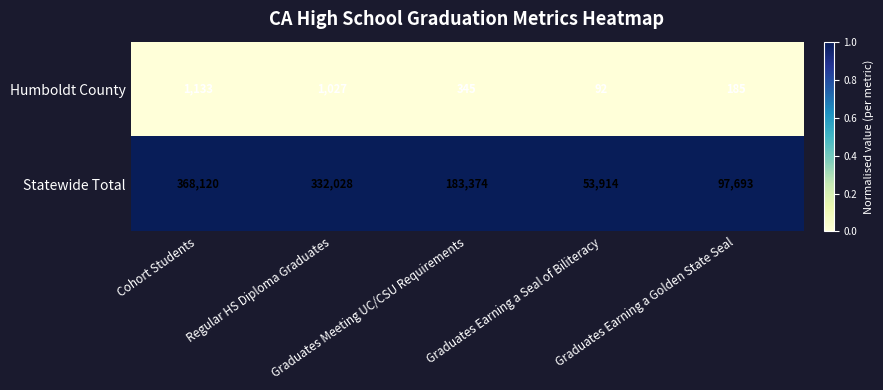

Count the Statewide Total values in the range 97693 to 332028.

3